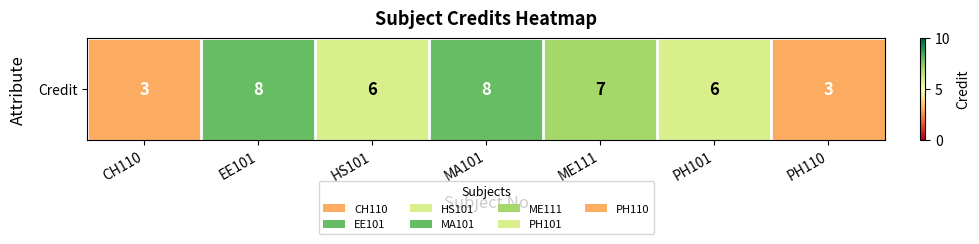

What is the sum of the values at EE101 and PH110?

11